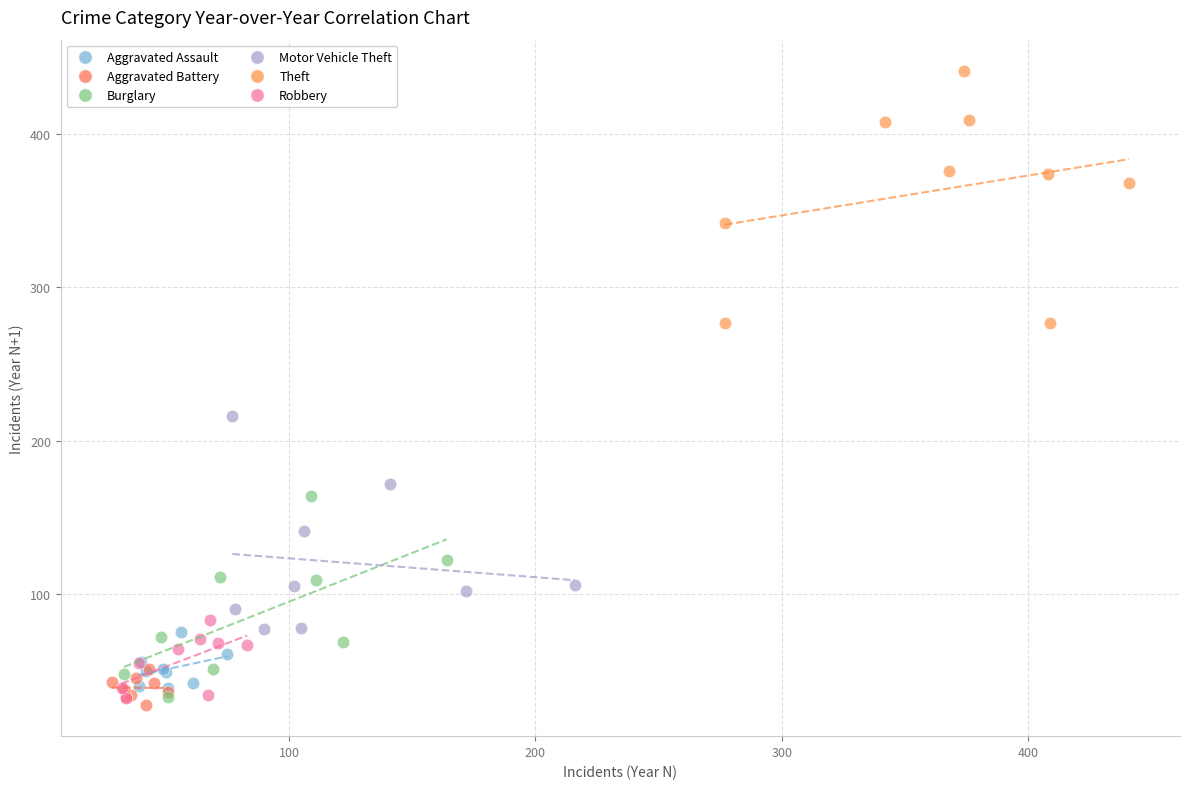

Which series reaches the maximum Y coordinate?

Theft